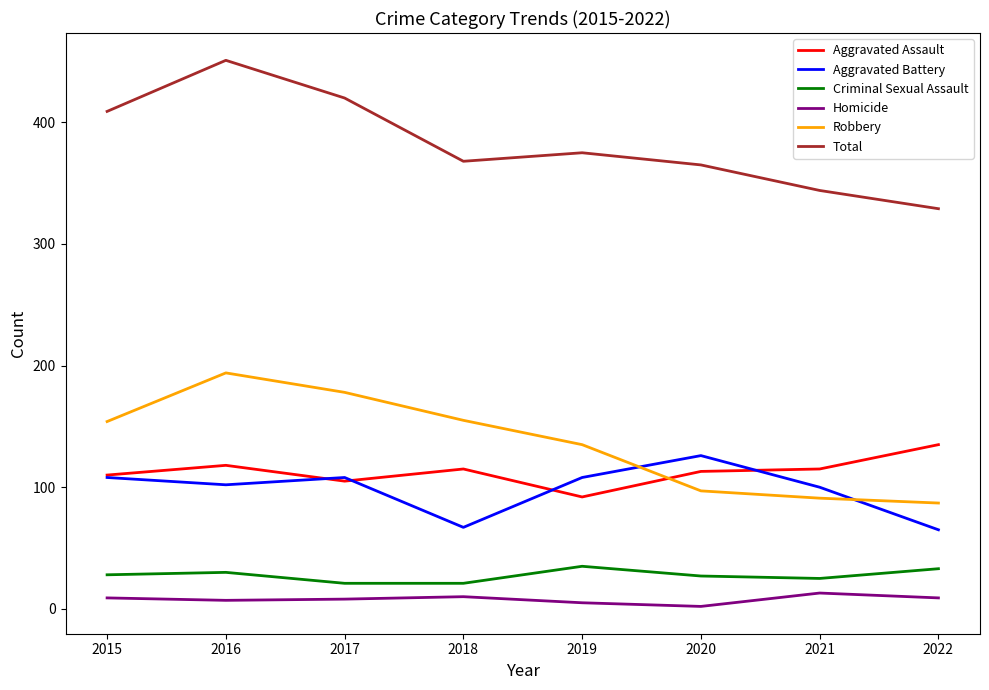

Is this an area chart (filled region under the line)?

No